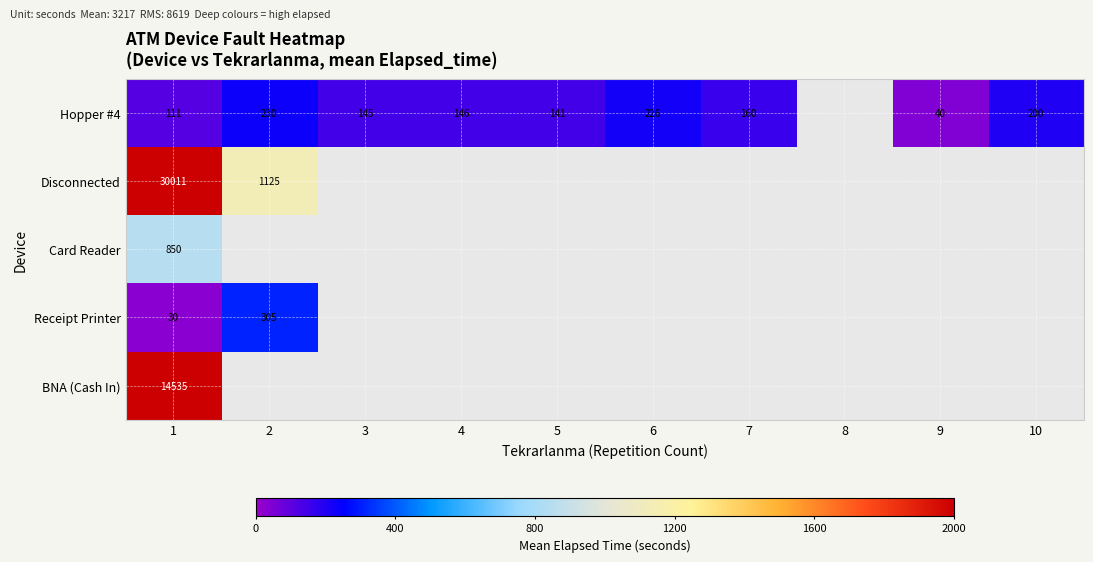

At which category is the sum across all series the highest?

1